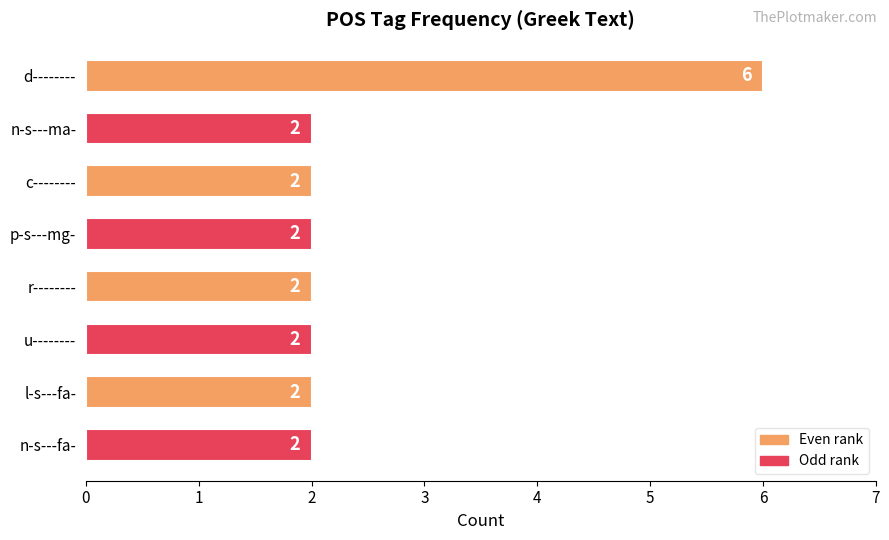

Reading top to bottom, extract all data points from this chart.

6	2	2	2	2	2	2	2